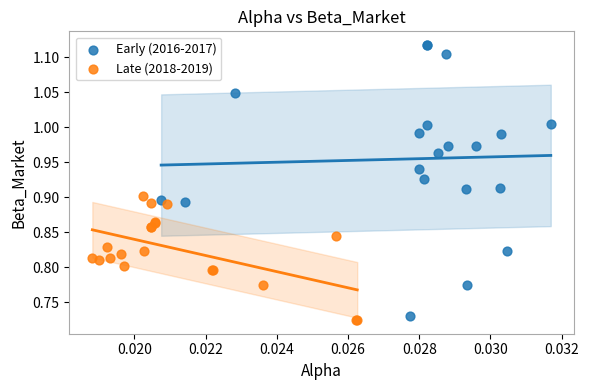

Which series reaches the maximum Y coordinate?

Early (2016-2017)